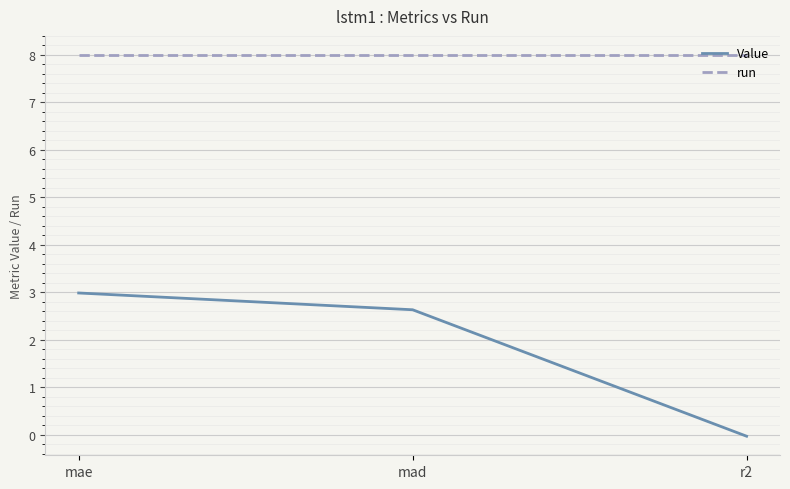

What is the sum of all run values?

24.0